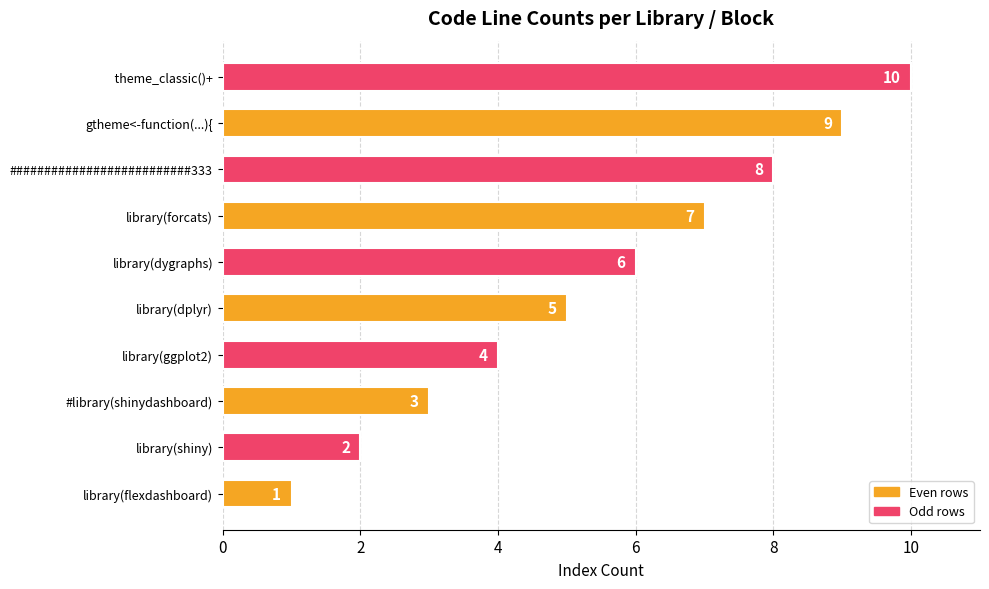

Which has a higher value, library(dygraphs) or library(forcats)?

library(forcats)